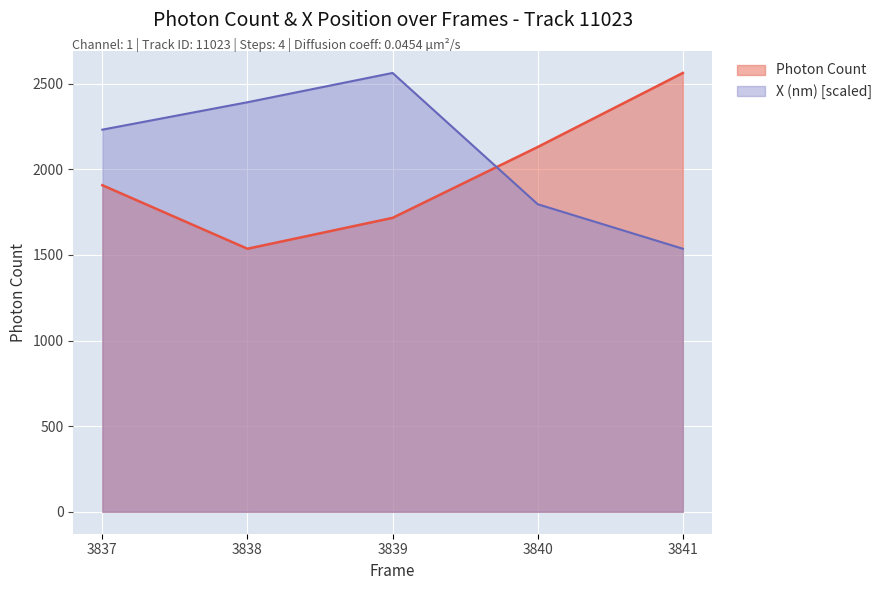

List the series in order of their overall mean, lowest first.

Photon Count, X (nm) [scaled]